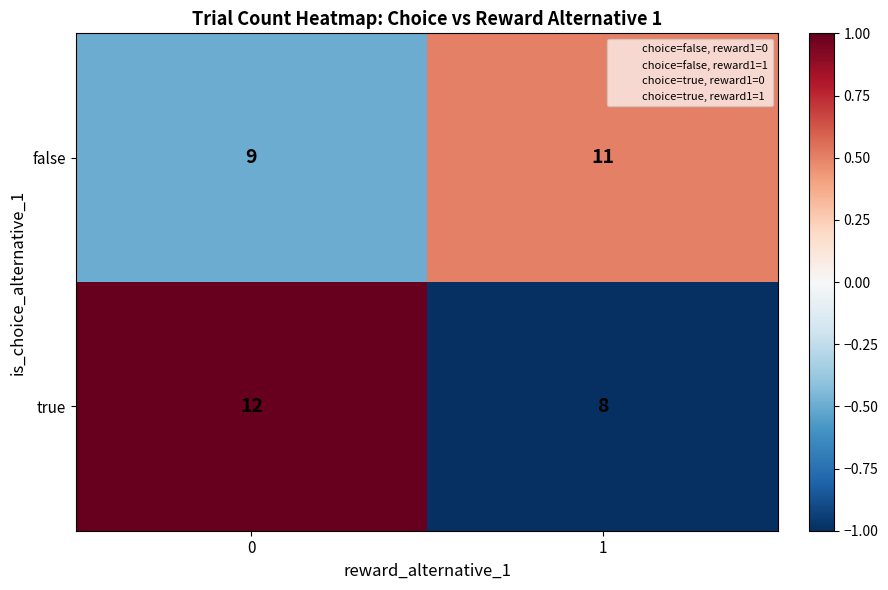

How many values in the true series are below 12?

1